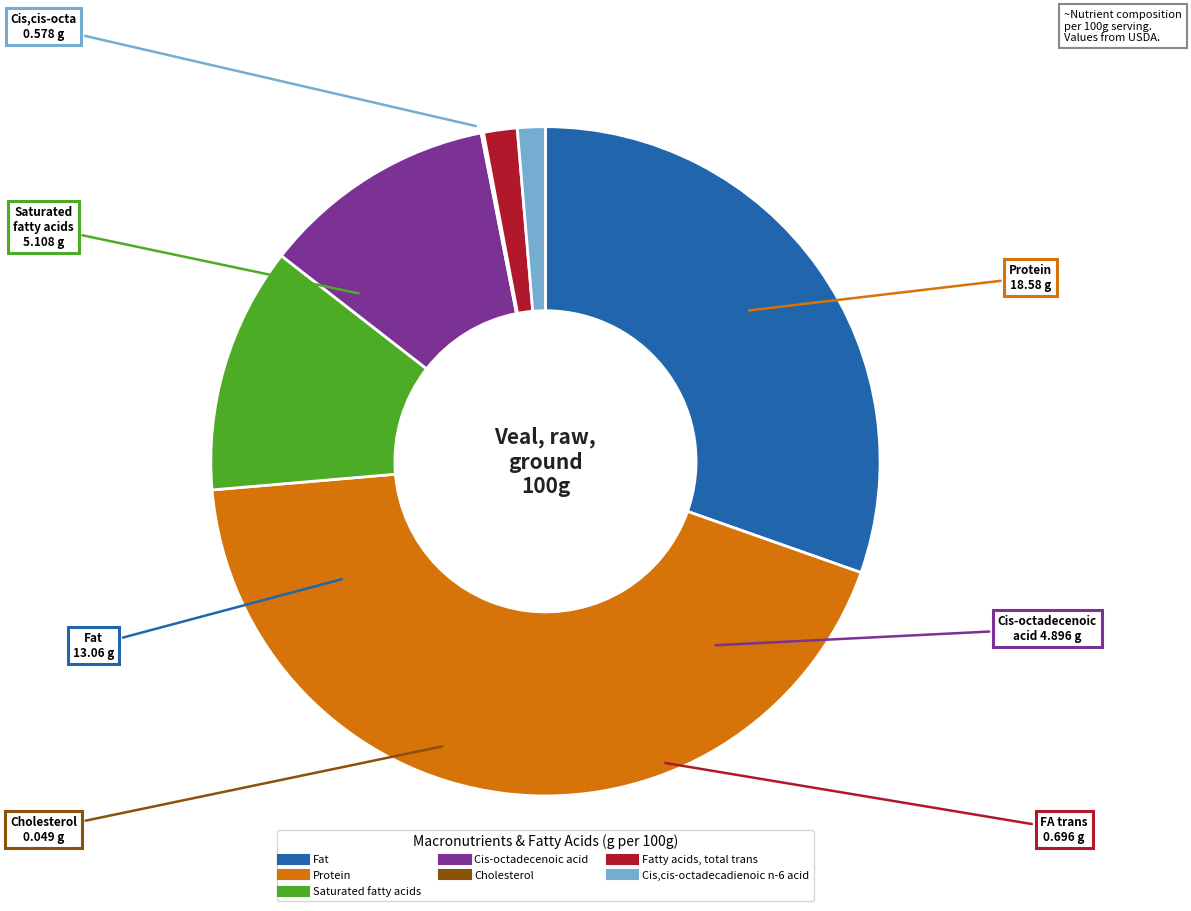

Is there any slice that represents more than half of the pie?

No